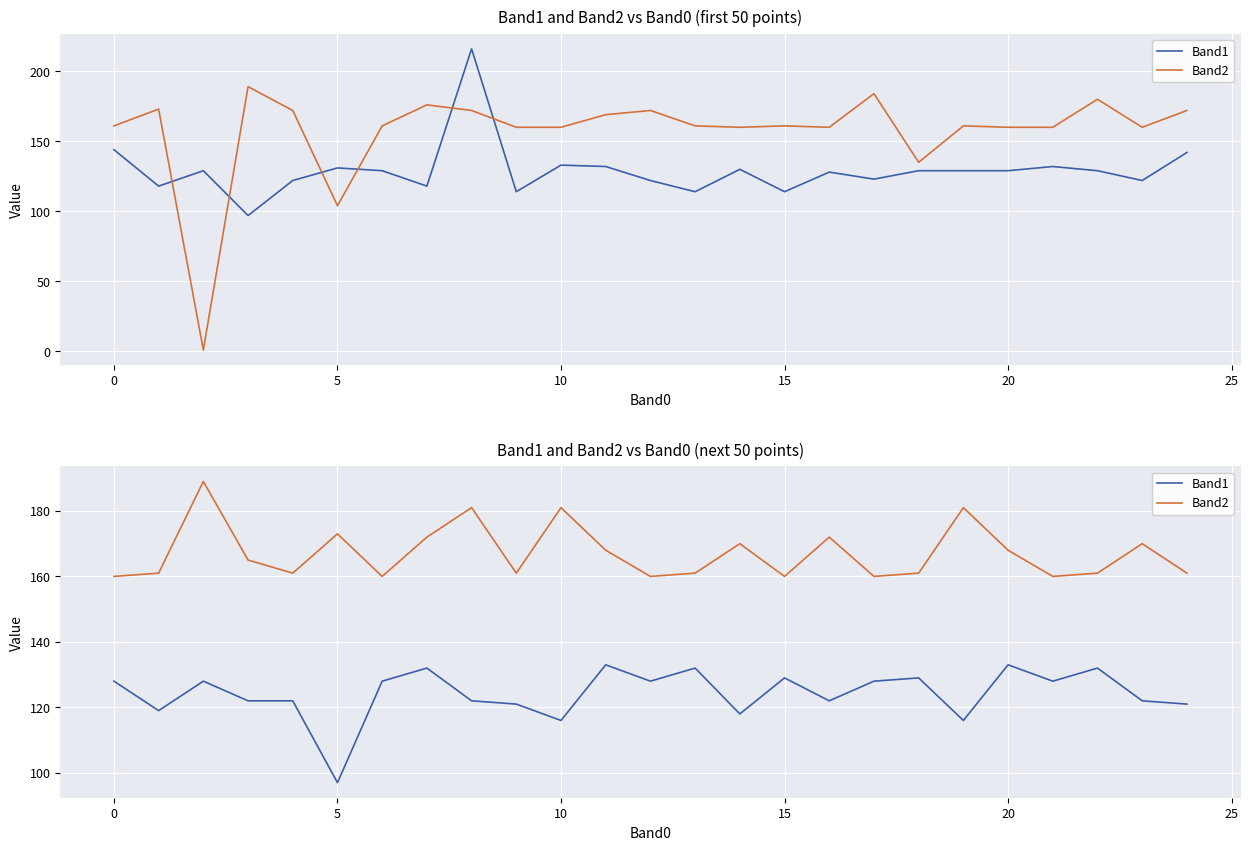

Read the Band2 value at 12, to the nearest 5.

160